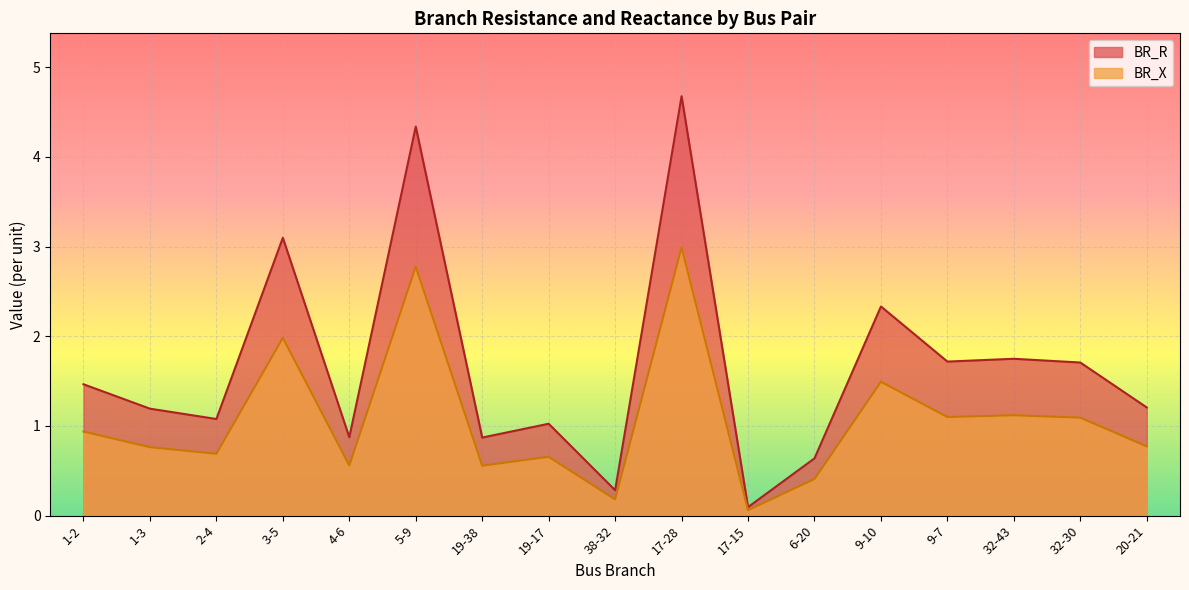

Is the value of BR_X at 17-15 greater than the value of BR_R at 4-6?

No